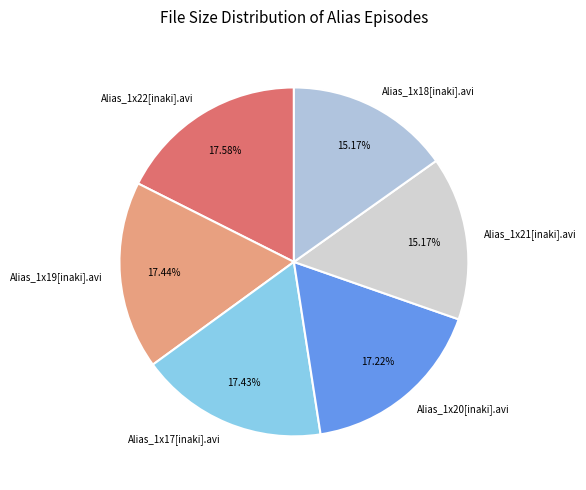

Which has a higher value, Alias_1x21[inaki].avi or Alias_1x19[inaki].avi?

Alias_1x19[inaki].avi